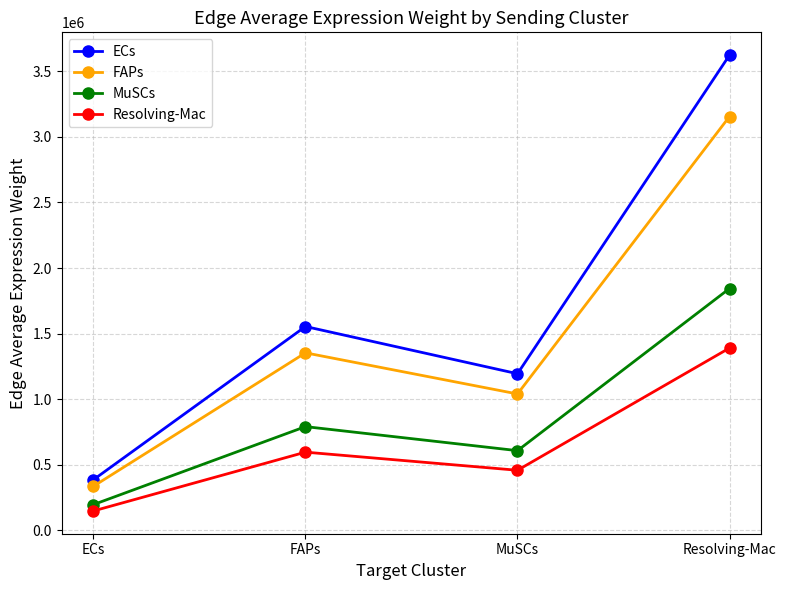

How many interior local valleys does the MuSCs series have?

1